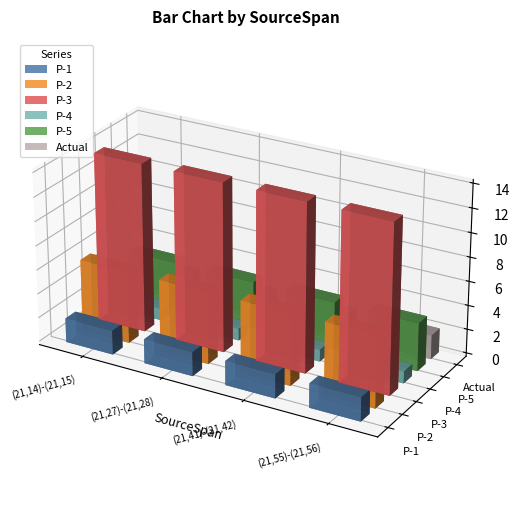

What is the label of the 2nd bar from the right?

(21,41)-(21,42)